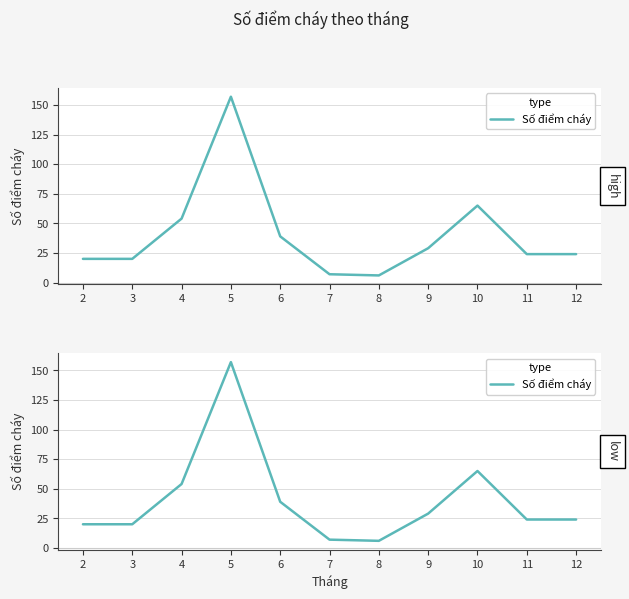

What is the difference between the values at 5 and 9?

128